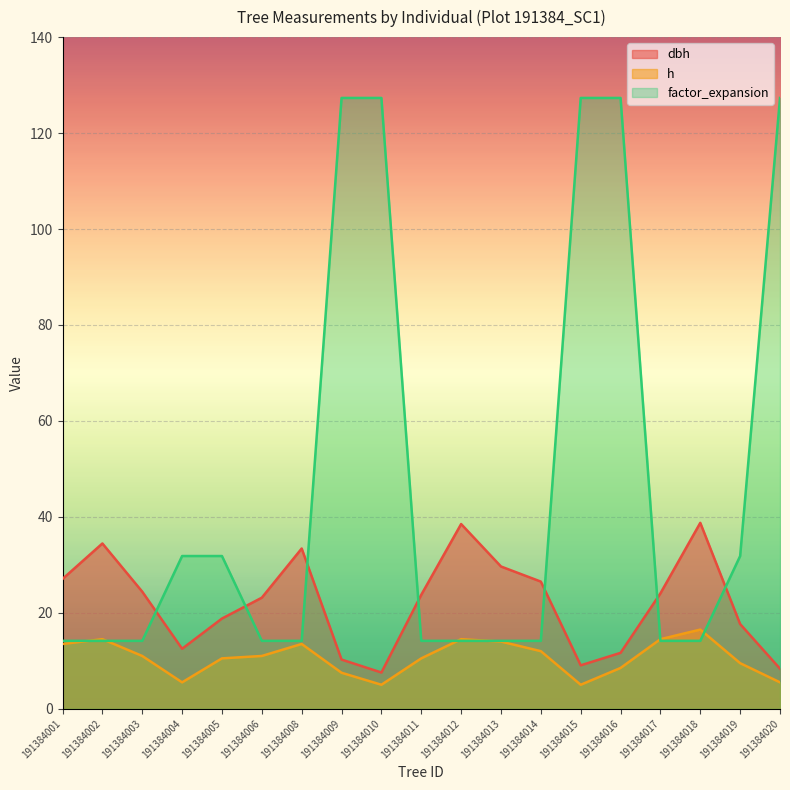

What is the sum of the h values at 191384005 and 191384003?

21.5